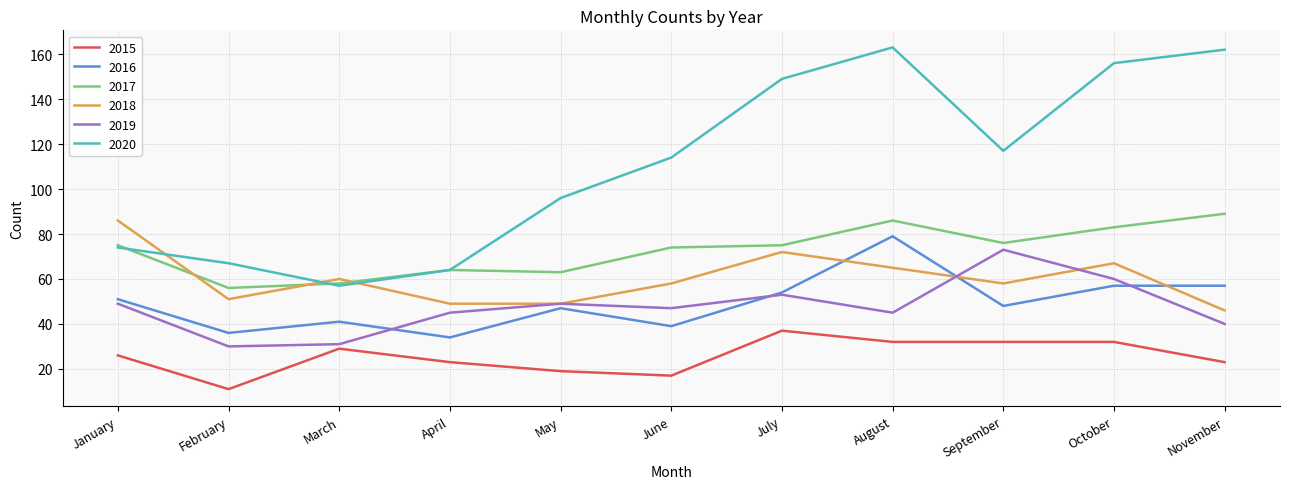

What is the spread (max minus min) of values at May?

77